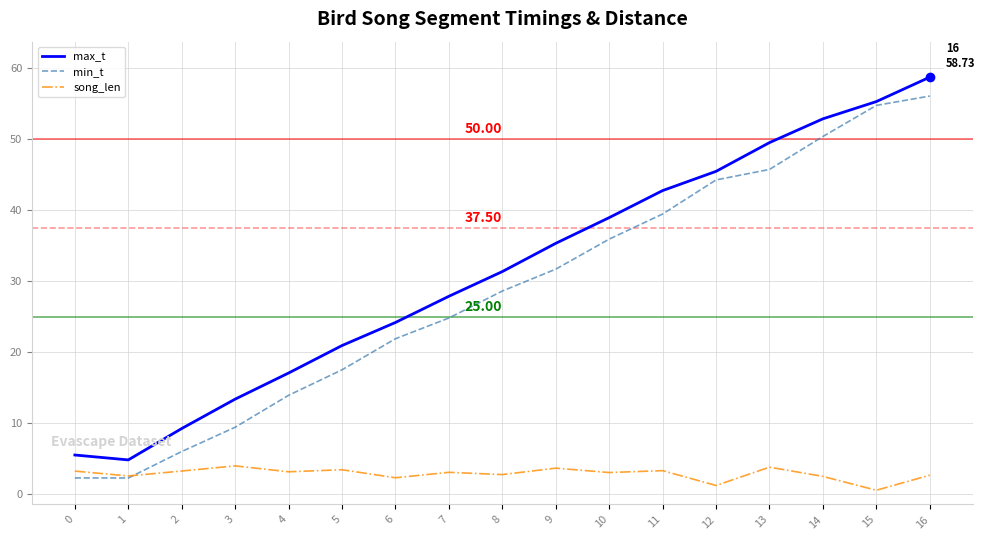

Which series changed the most between 9 and 12?

min_t